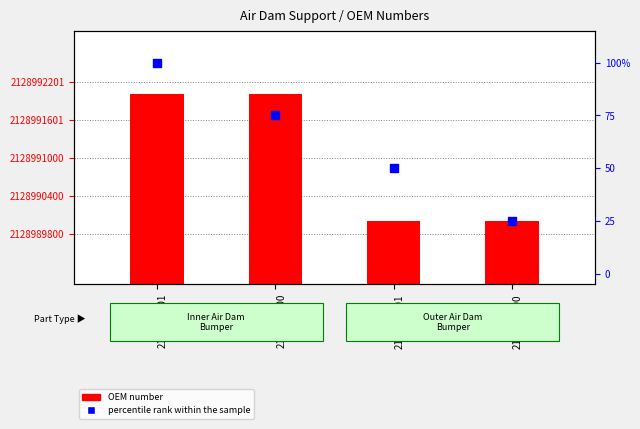

Is the value of percentile rank within the sample at No.1553
2128990001 greater than the value of OEM number (normalized) at No.1552
2128992000?

No